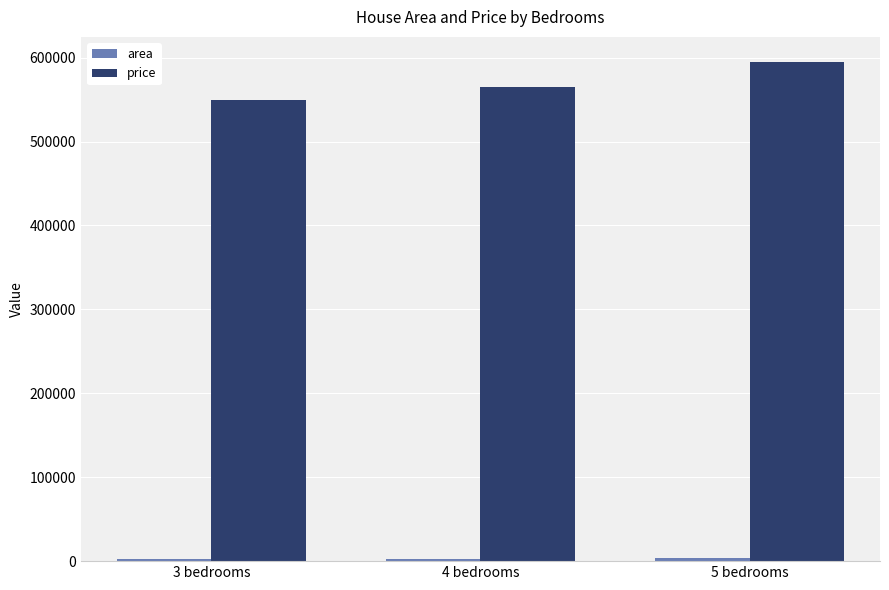

What is the smallest value displayed?

2600